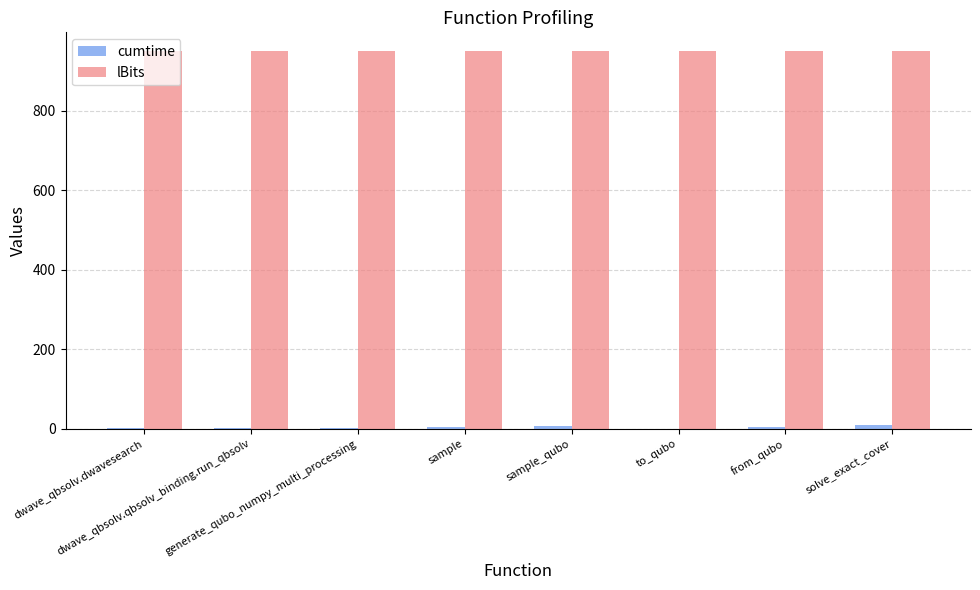

Which series has the largest total across all categories?

lBits